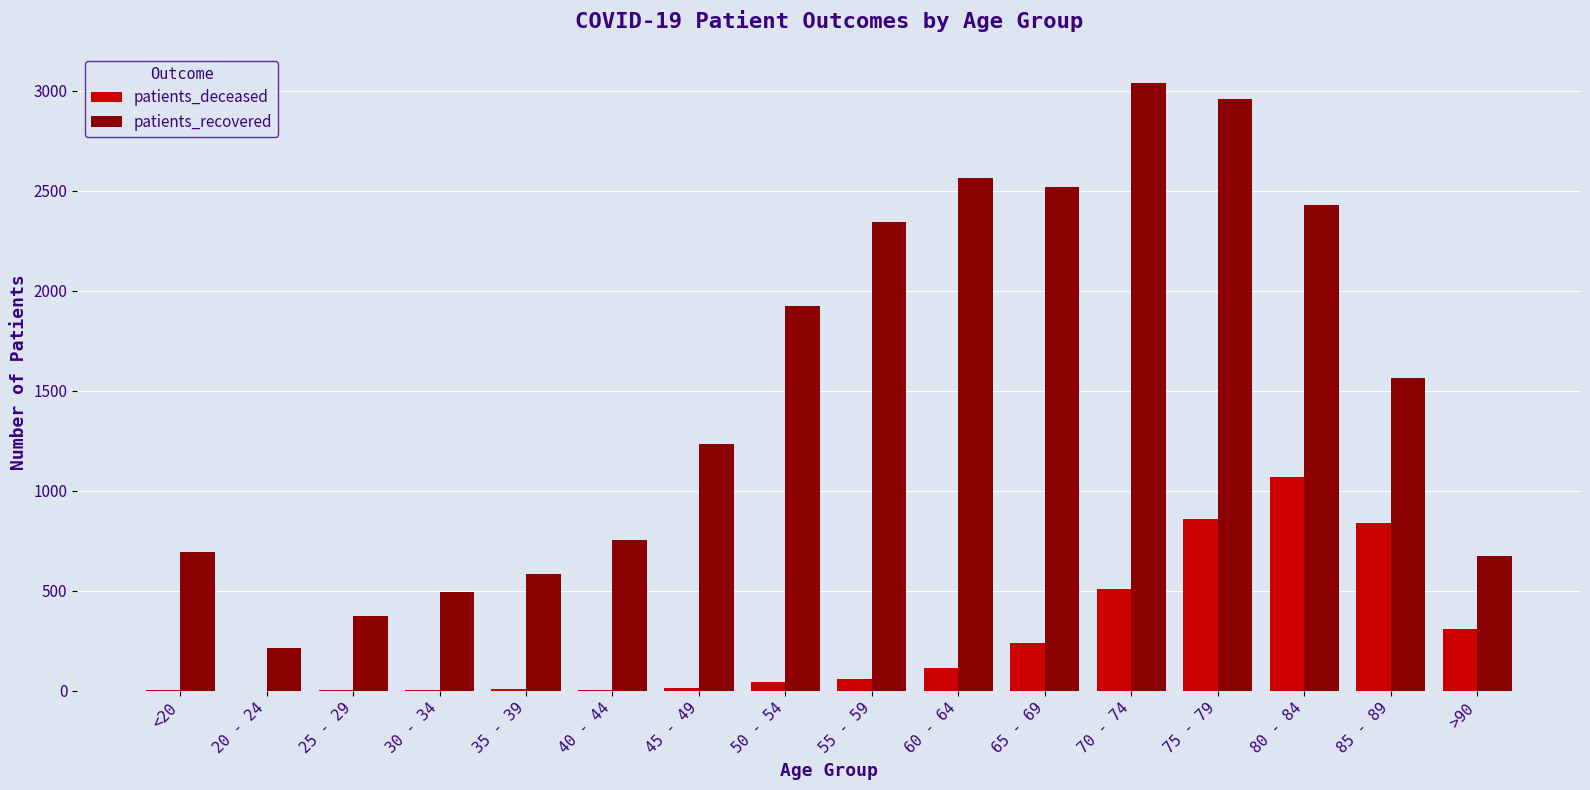

Count the number of data series in this chart.

2